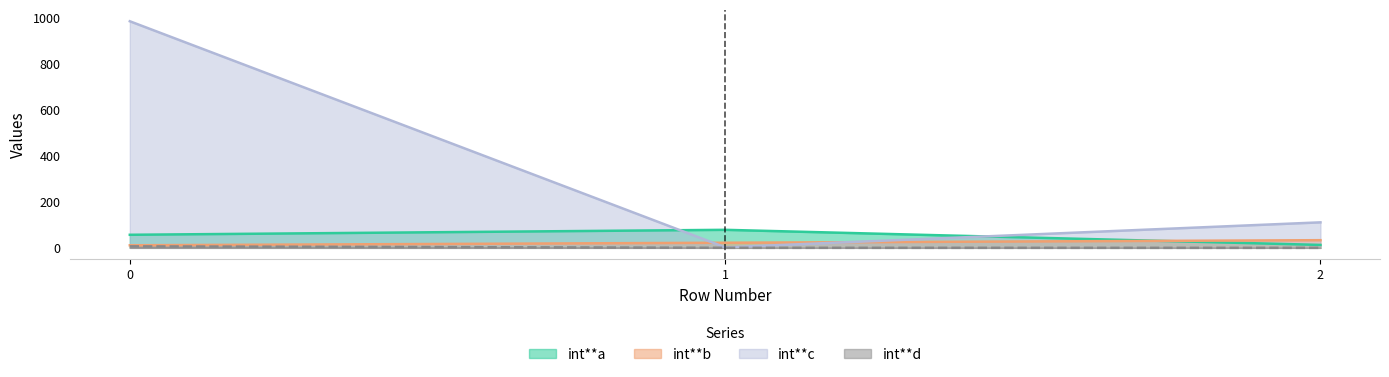

What are all the series names shown in the legend?

int**a, int**b, int**c, int**d